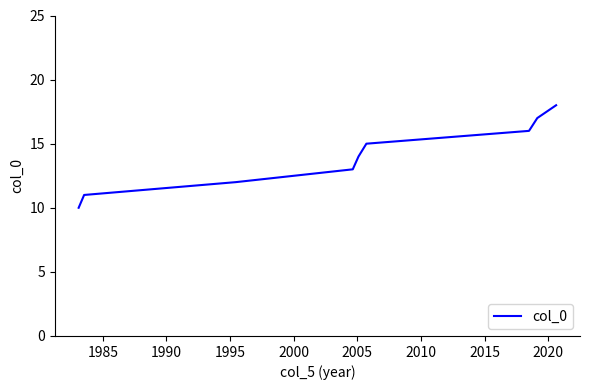

What is the minimum value shown in the chart?

10